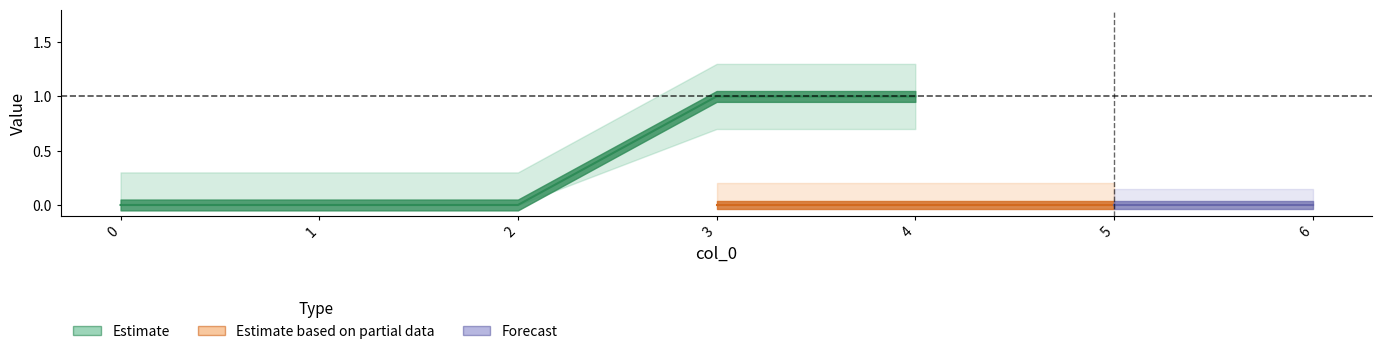

Is it true that 5 equals 0 at 3?

True